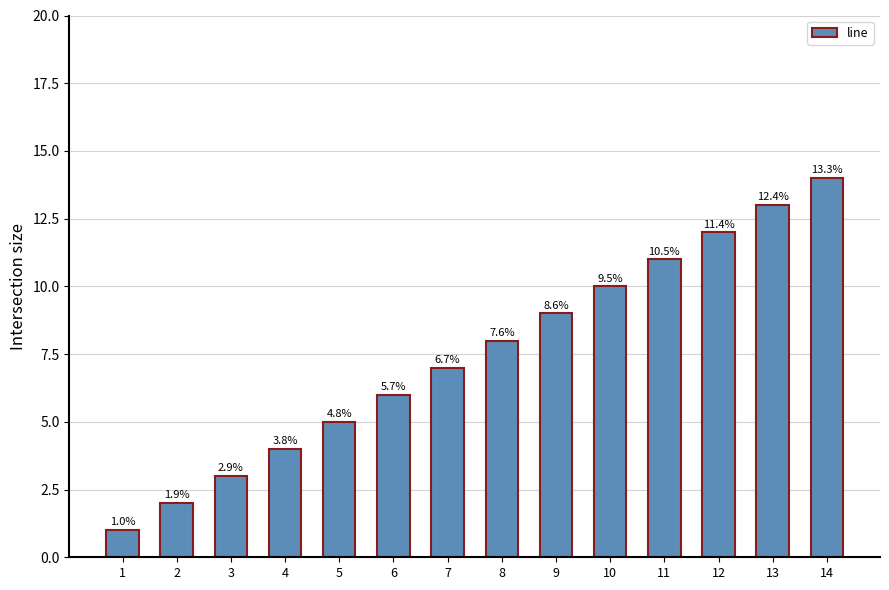

How many bars are there in total?

14